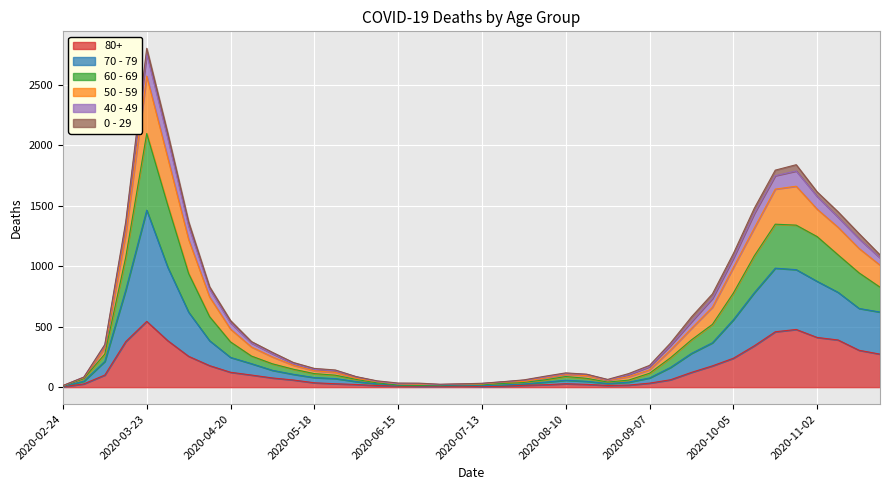

At which category is the sum across all series the highest?

2020-03-23